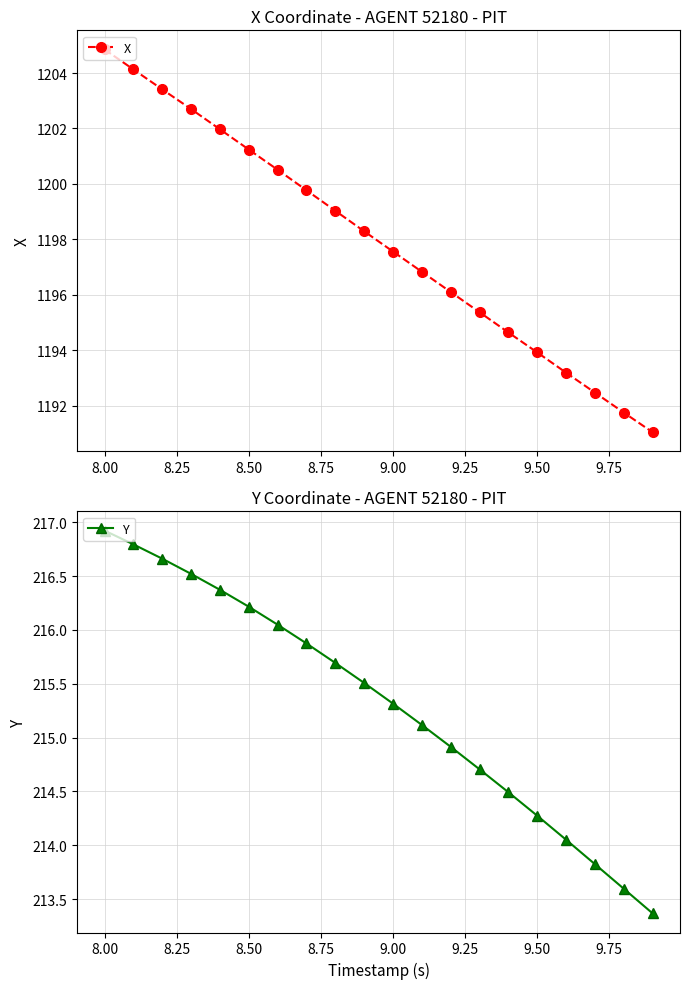

Which category has the highest value in the X series?

8.00